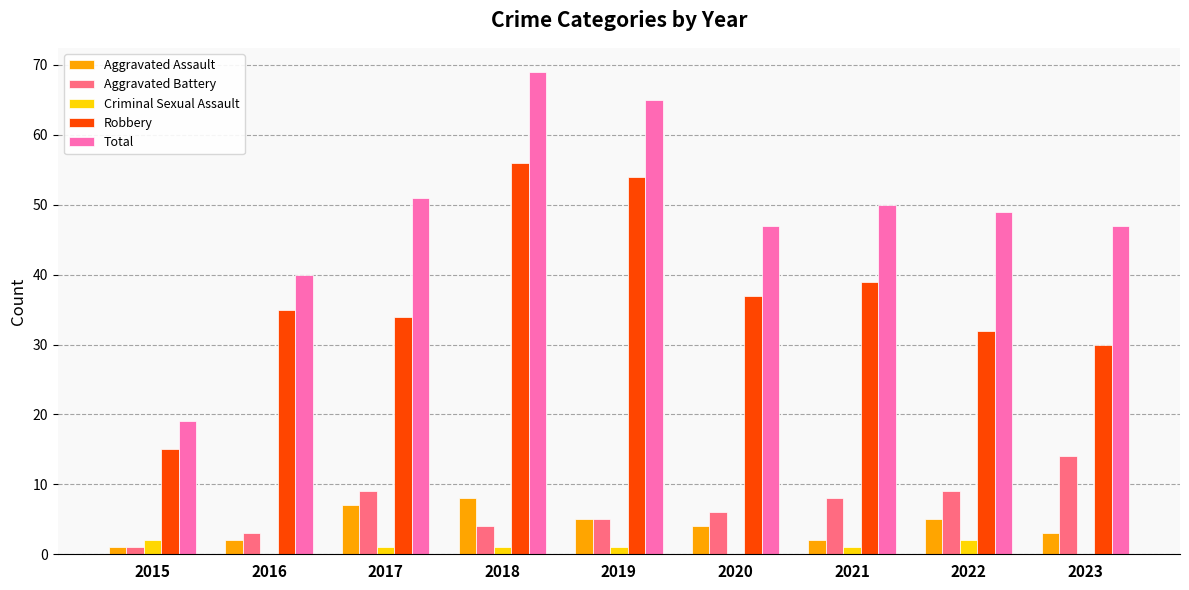

Which series has the widest spread of values?

Total